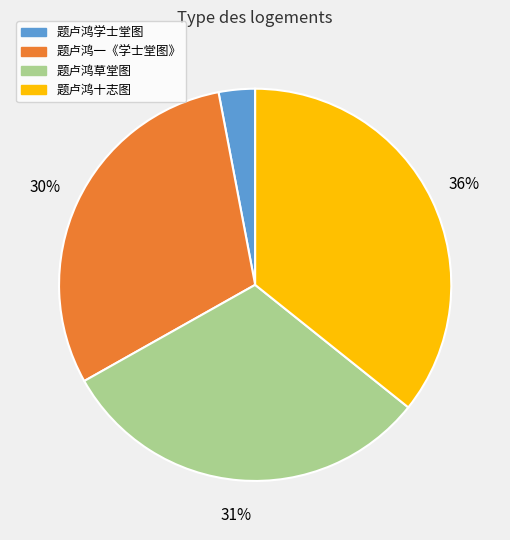

How many segments does this pie chart have?

4